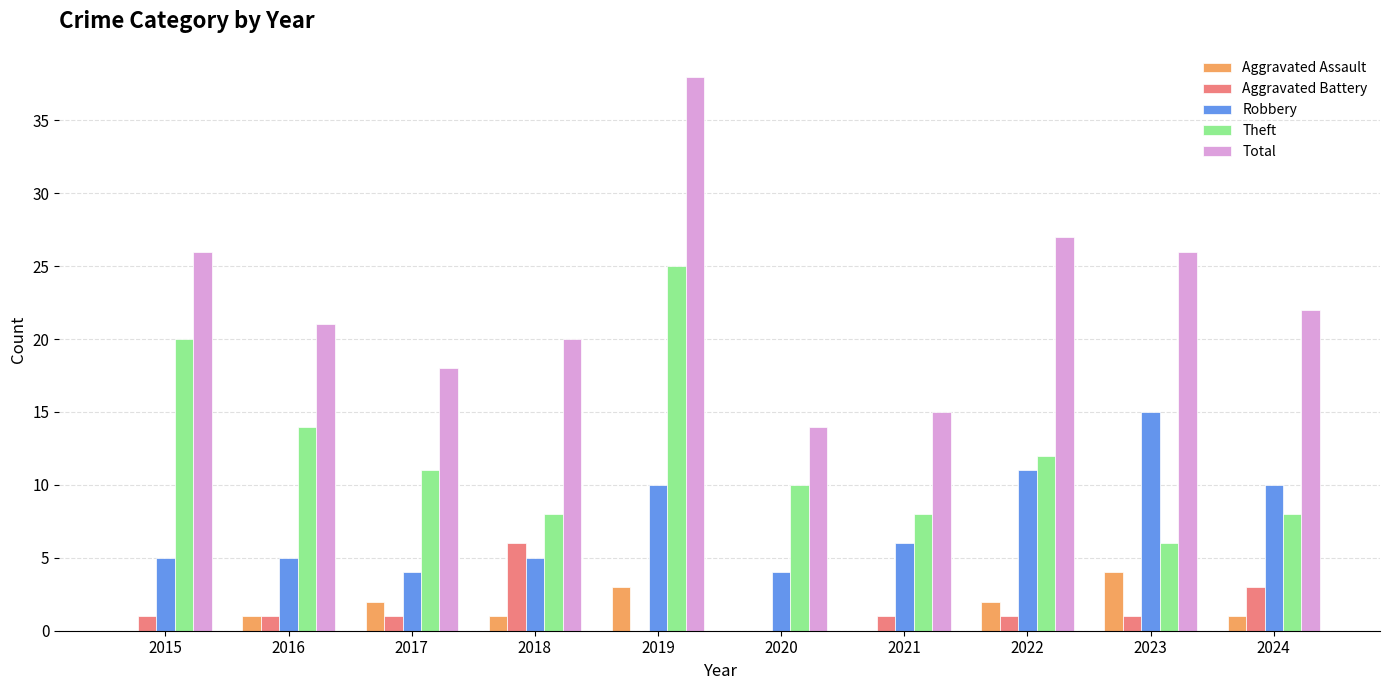

What is the sum of the Aggravated Assault values at 2022 and 2023?

6